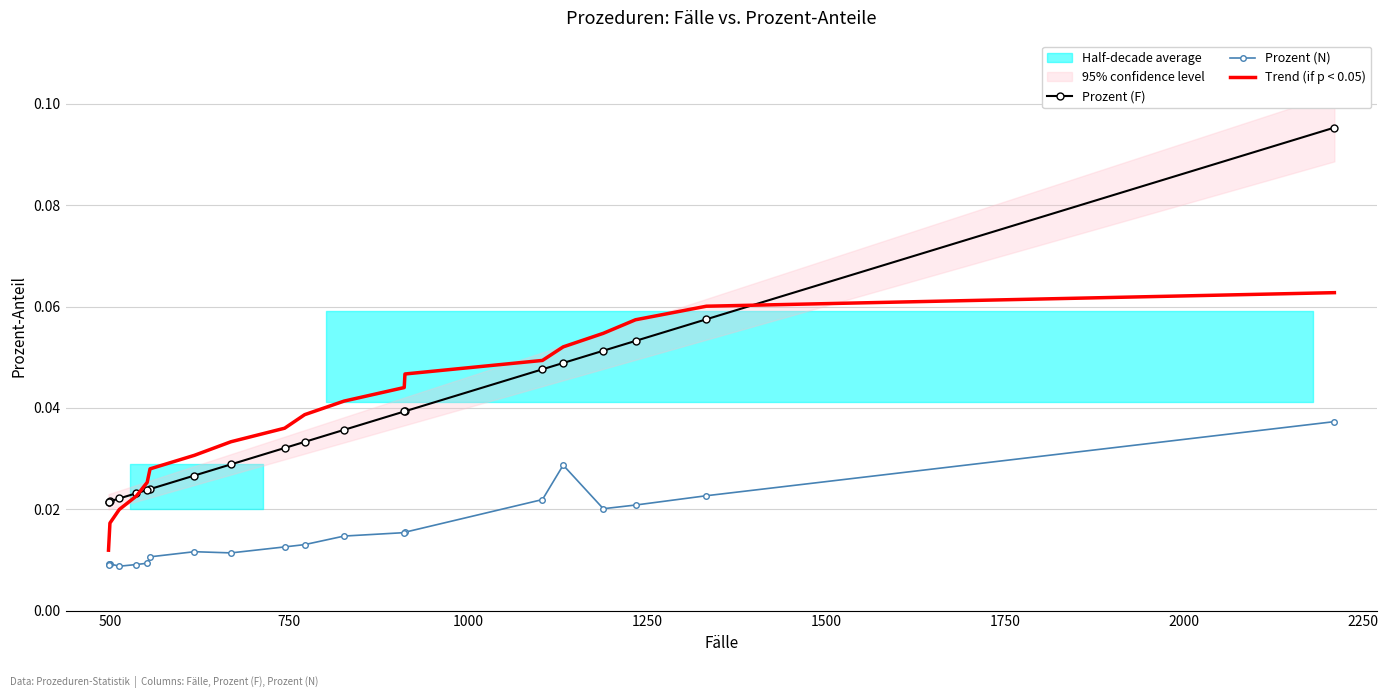

Does the chart have visible grid lines?

Yes